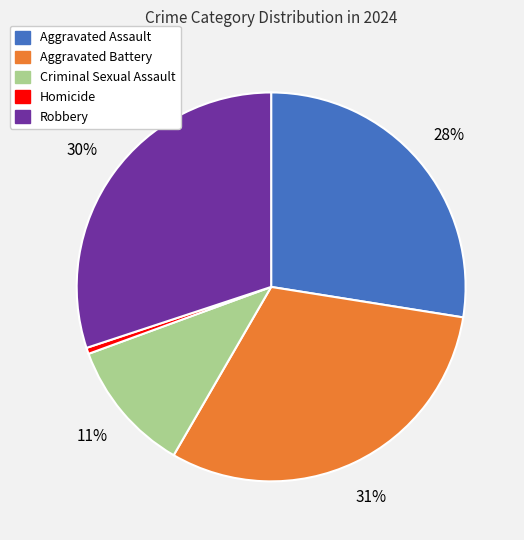

What is the ratio of the value at Criminal Sexual Assault to the value at Aggravated Assault?

0.4